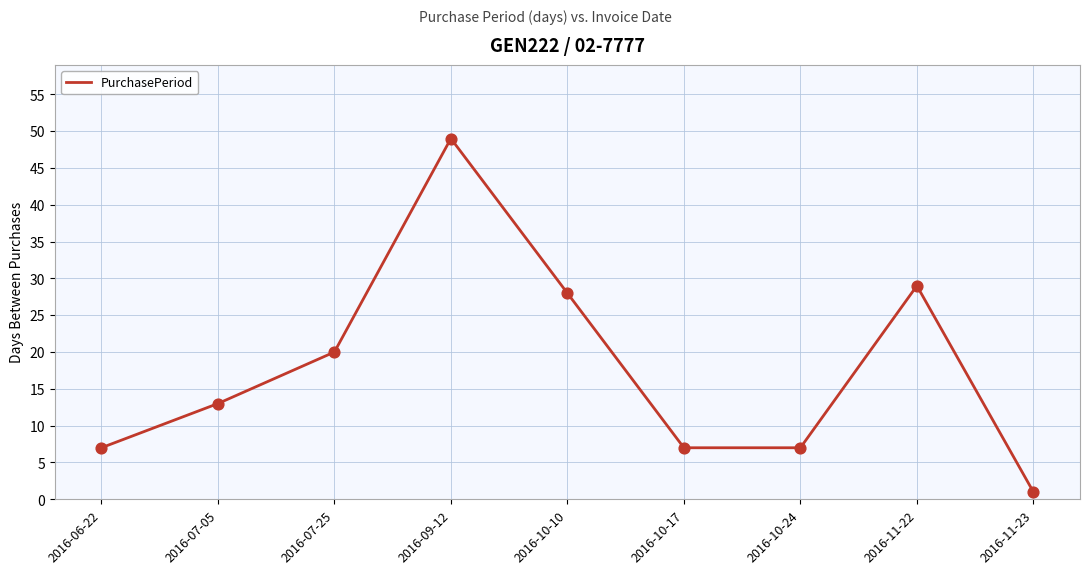

Between 2016-11-22 and 2016-10-24, which is larger?

2016-11-22